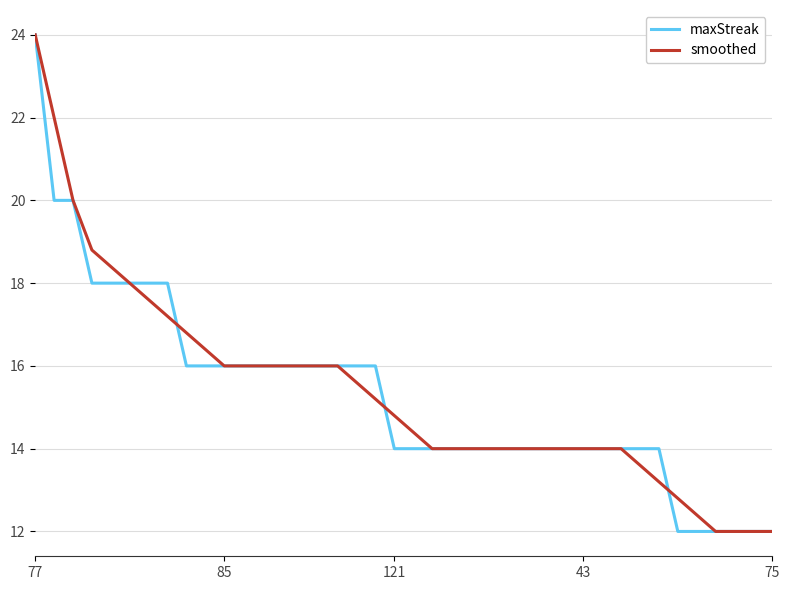

What is the maximum value for smoothed?

24.0